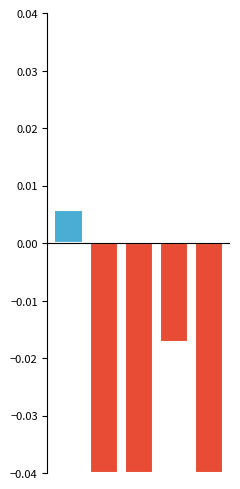

At which label does positive reach its minimum?

1